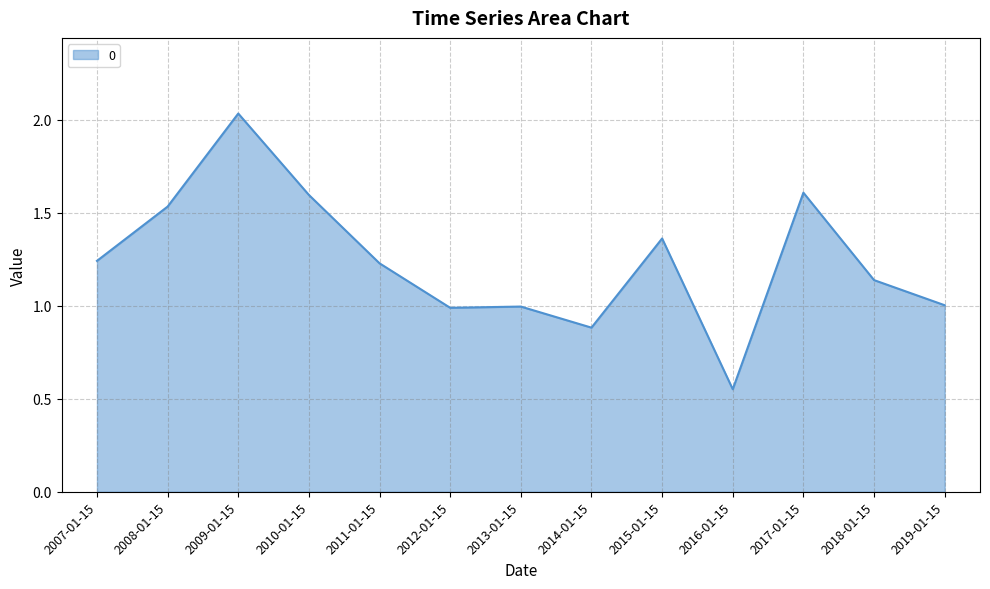

What is the ratio of the value at 2010-01-15 to the value at 2008-01-15?

1.0